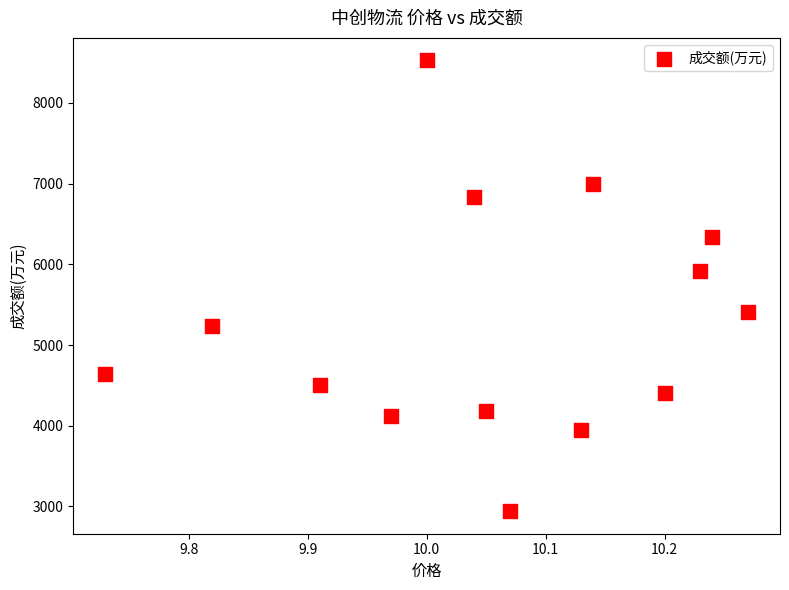

What is the range of Y values (max minus min)?

5586